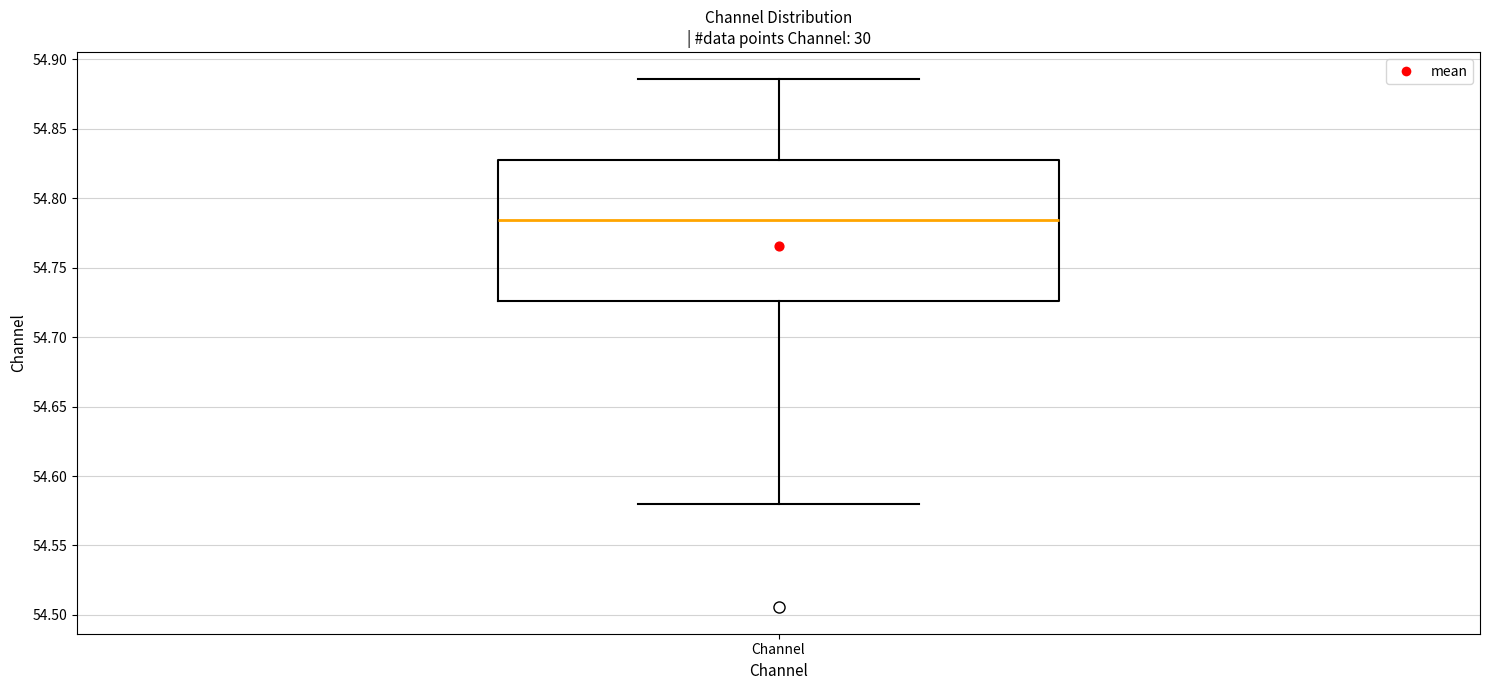

Read this box plot against the y-axis: the position of the median line, the range covered by the box, and the ends of both whiskers. The values are not printed on the chart, so give them approximately, as read against the axis.

median 54.785, box 54.725 to 54.825, whiskers 54.580 to 54.885